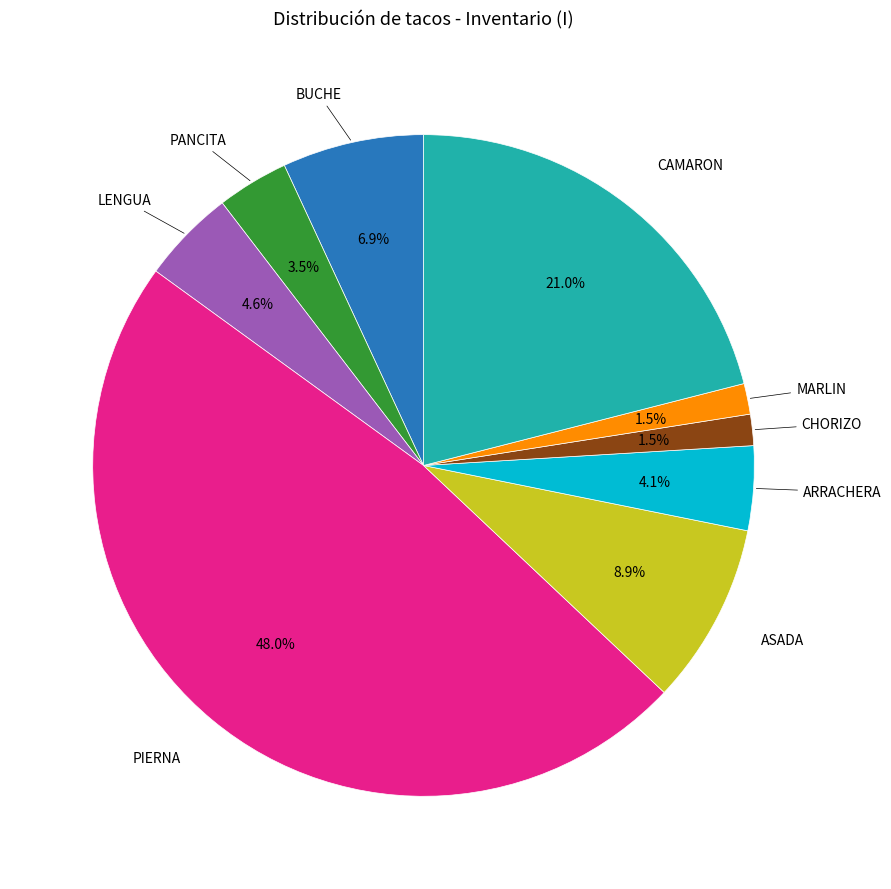

Does any single category account for the majority?

No